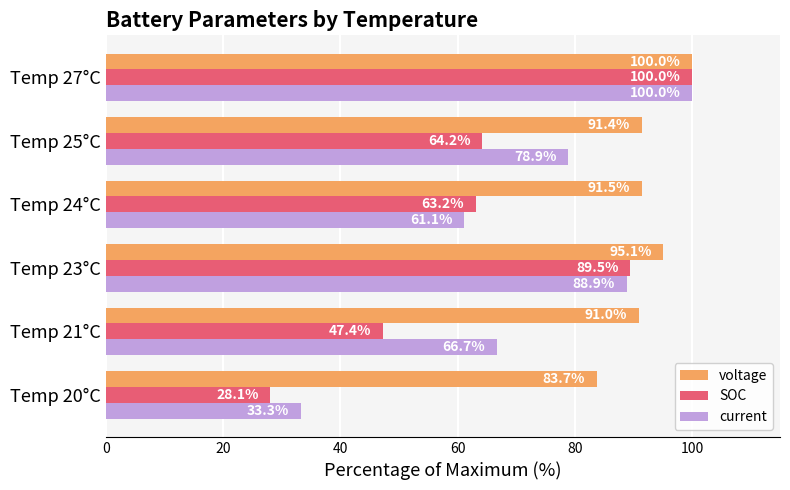

True or false: current has a value of 26.4 at Temp 24°C.

False